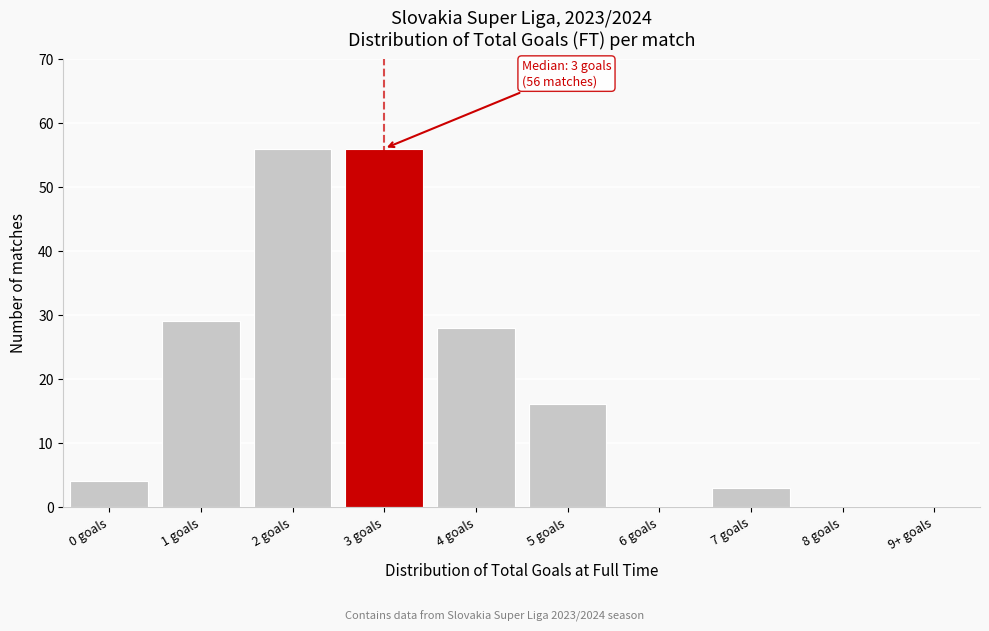

Reading left to right, list all the values displayed in this chart.

0 goals=4	1 goals=29	2 goals=56	3 goals=56	4 goals=28	5 goals=16	6 goals=0	7 goals=3	8 goals=0	9+ goals=0